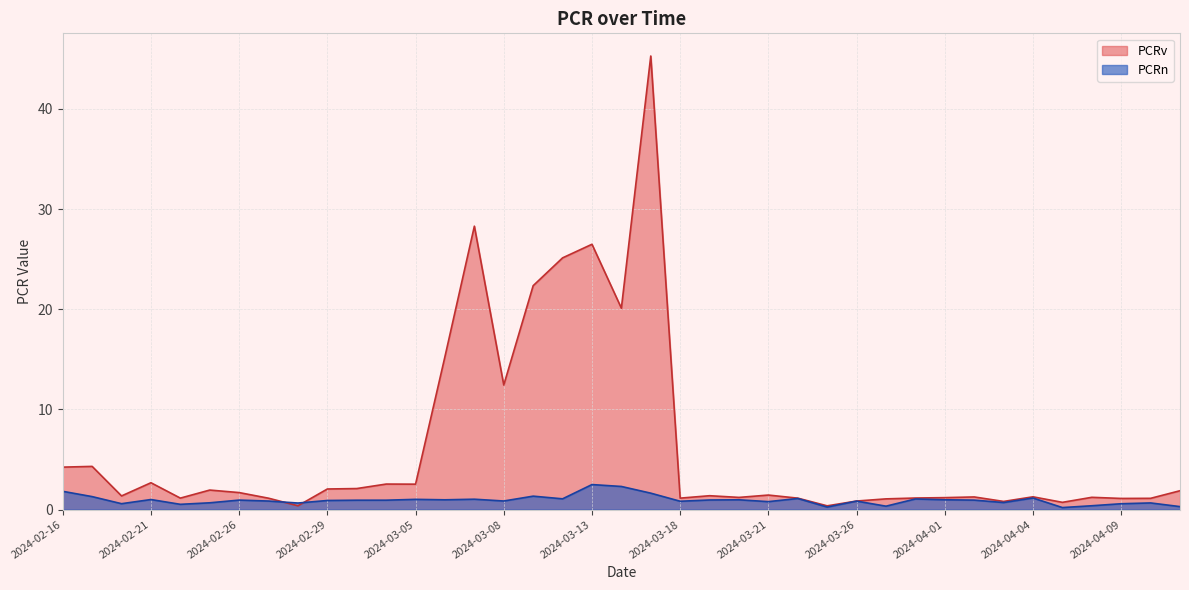

Which series changed the most between 2024-04-01 and 2024-04-10?

PCRn